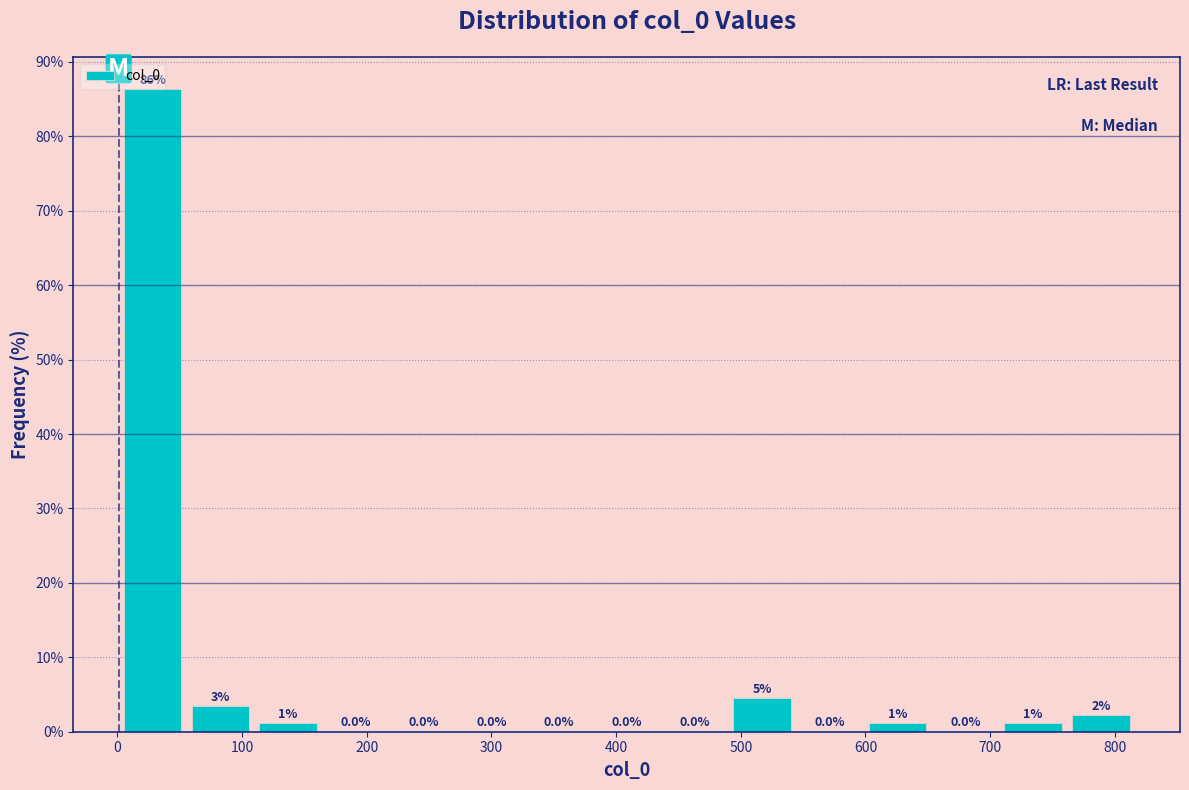

Which range on the x-axis has the tallest bar?

0 to 60